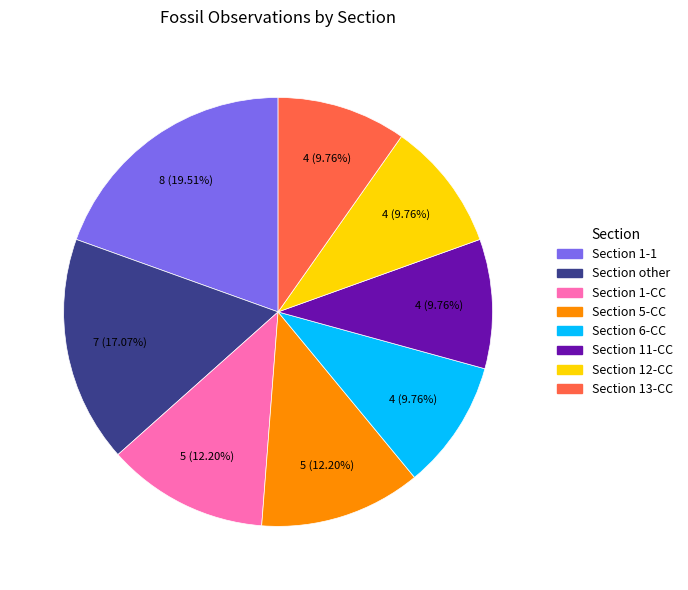

Which category has the biggest portion of the pie?

Section 1-1